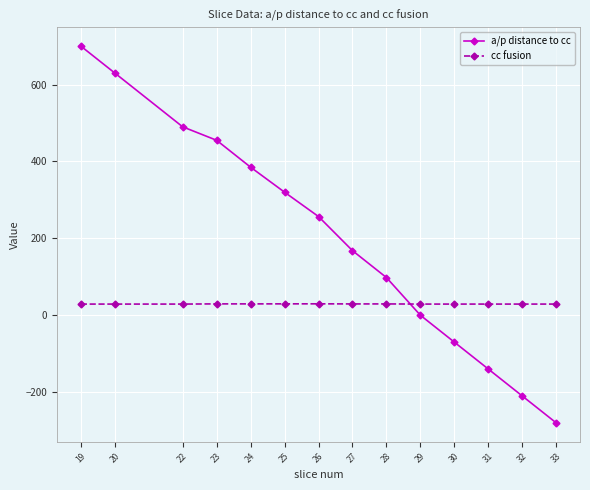

Between which two adjacent categories do a/p distance to cc and cc fusion first intersect?

28 and 29